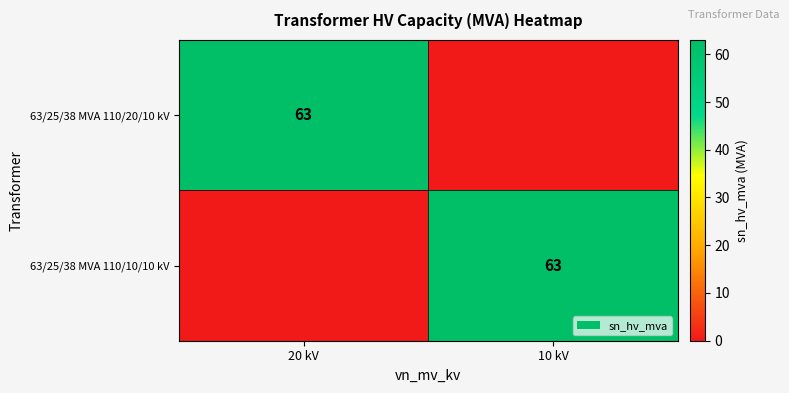

The value of 63/25/38 MVA 110/20/10 kV at 20 kV is 30. True or false?

False